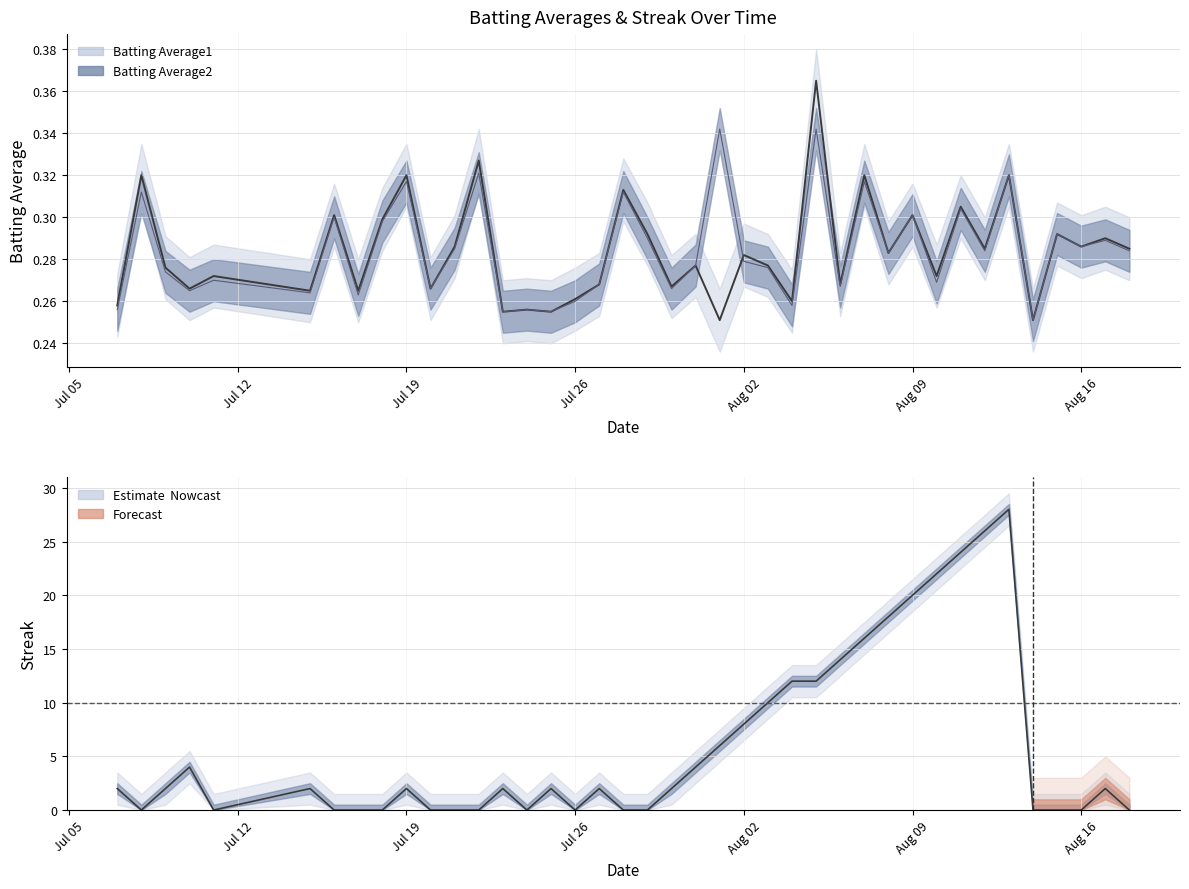

True or false: Batting Average2 and Batting Average1 cross at least once.

True